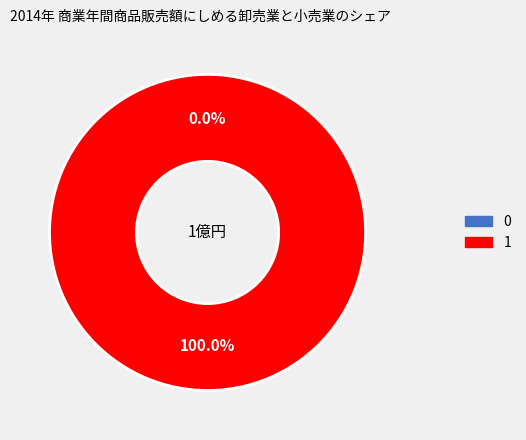

What percentage do 1 and 0 together represent?

100.0%